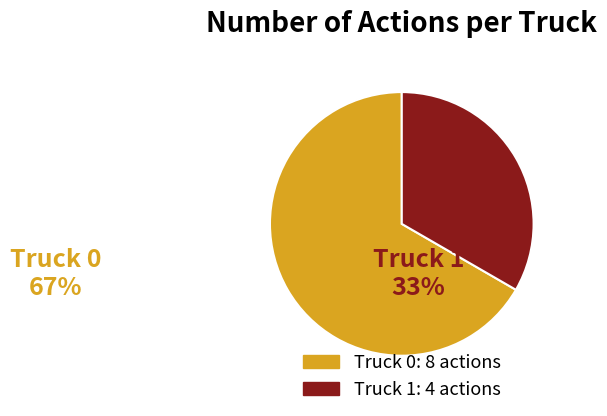

Which category accounts for the majority?

Truck 0